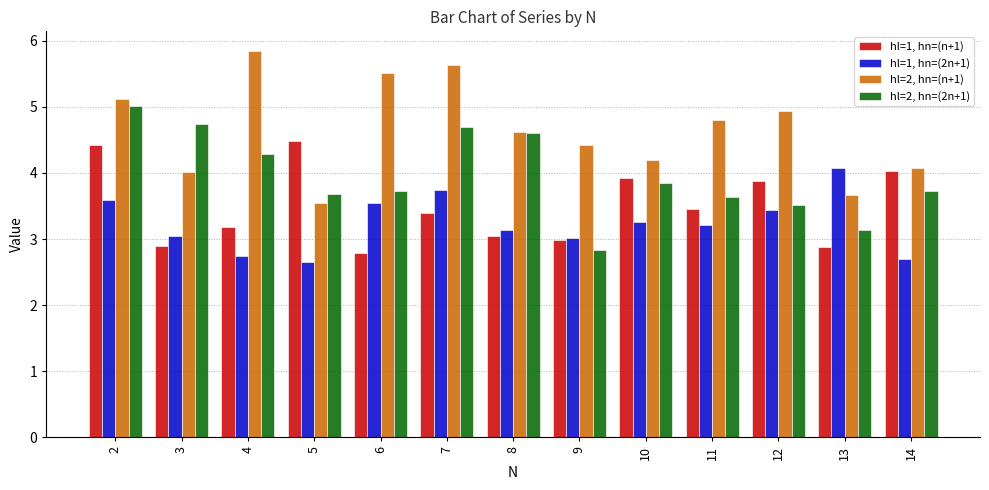

How many groups of bars are there?

13